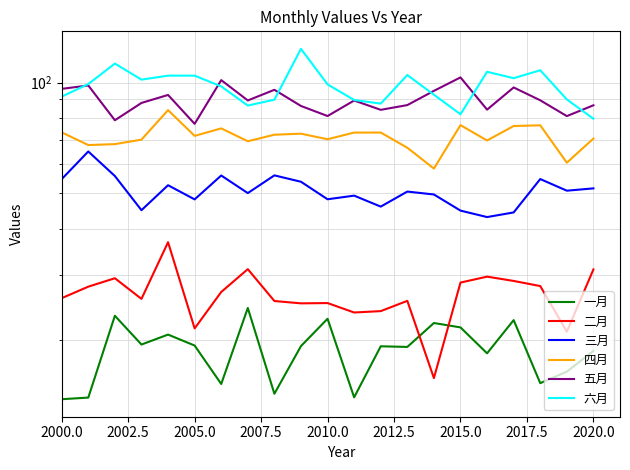

What is the difference between the highest and lowest values at 2007.5?

82.5